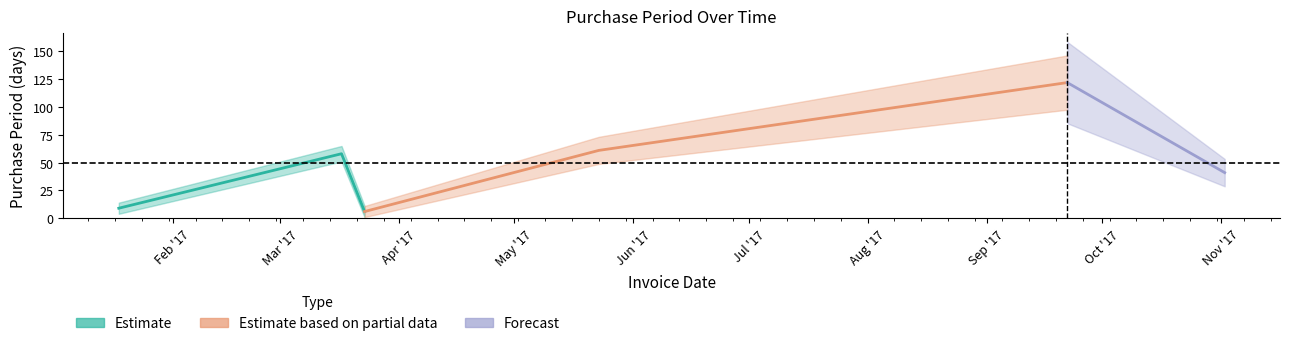

What is the ratio of the value at 2017-05-23 to the value at 2017-01-18?

6.8